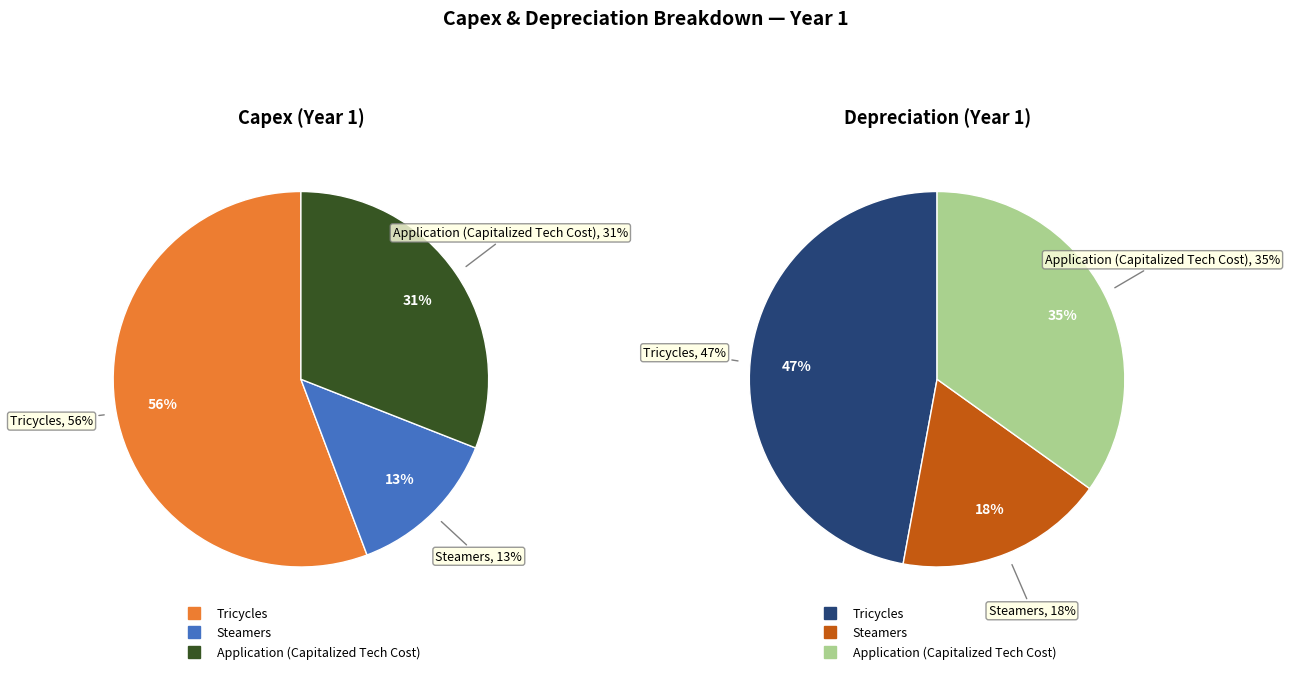

How many slices are in this pie chart?

3